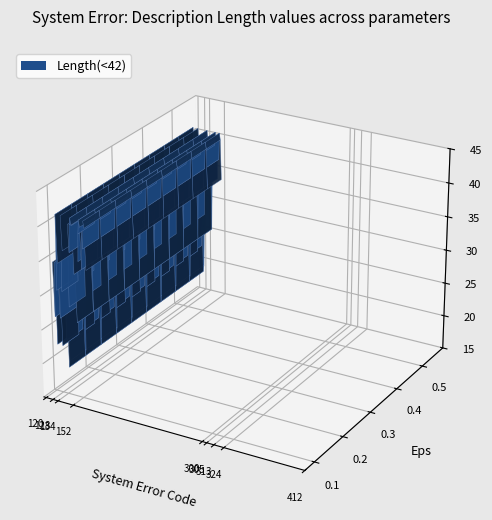

Reading left to right, transcribe all the data shown in this chart.

34	26	34	22	30	41	34	26	34	22	30	41	36	31	23	31	19	20	28	40	36	40	41	40	40	33	36	26	35	35	35	39	41	40	34	40	37	41	40	34